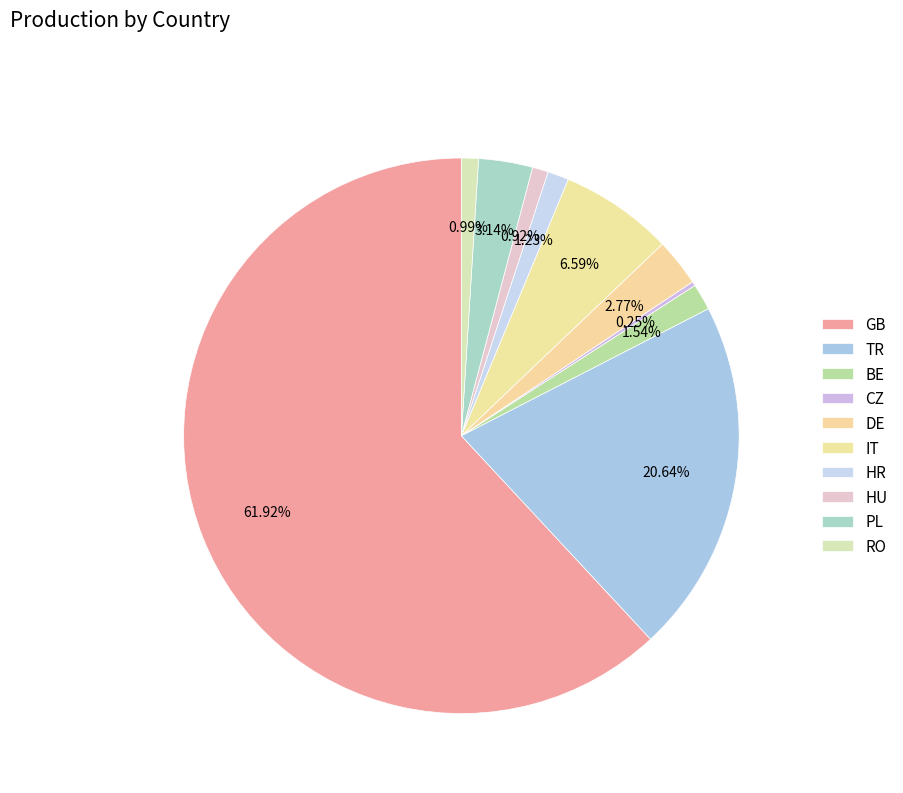

Is HR the majority of the pie?

No